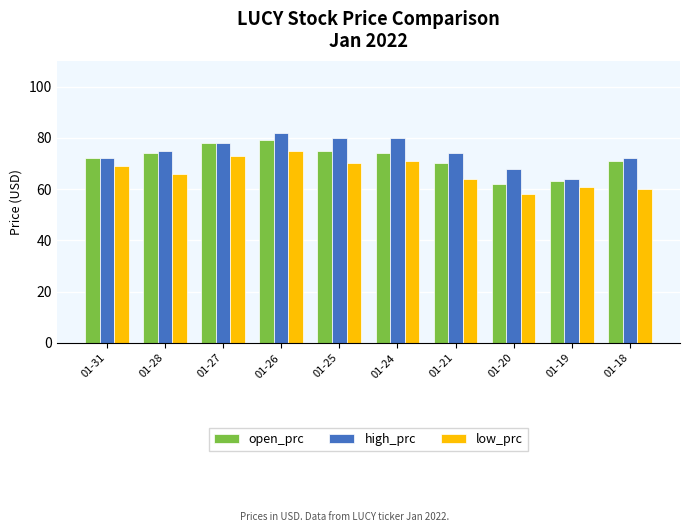

How many high_prc values are between 72 and 80?

7